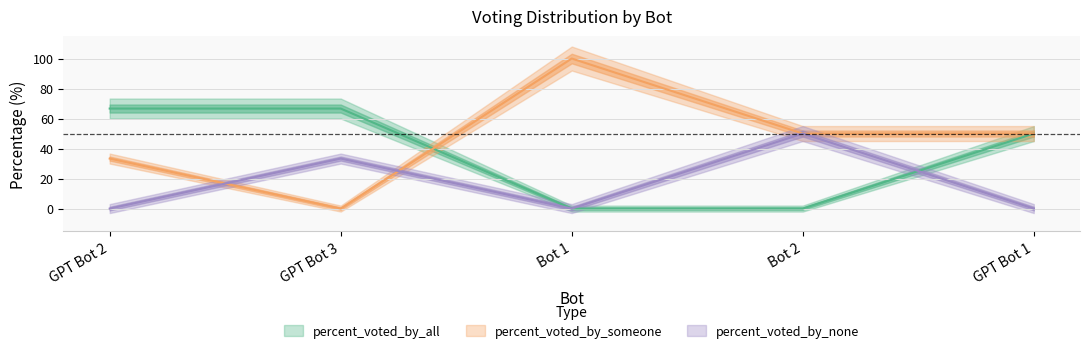

The value of percent_voted_by_all at Bot 1 is 0.0. True or false?

True